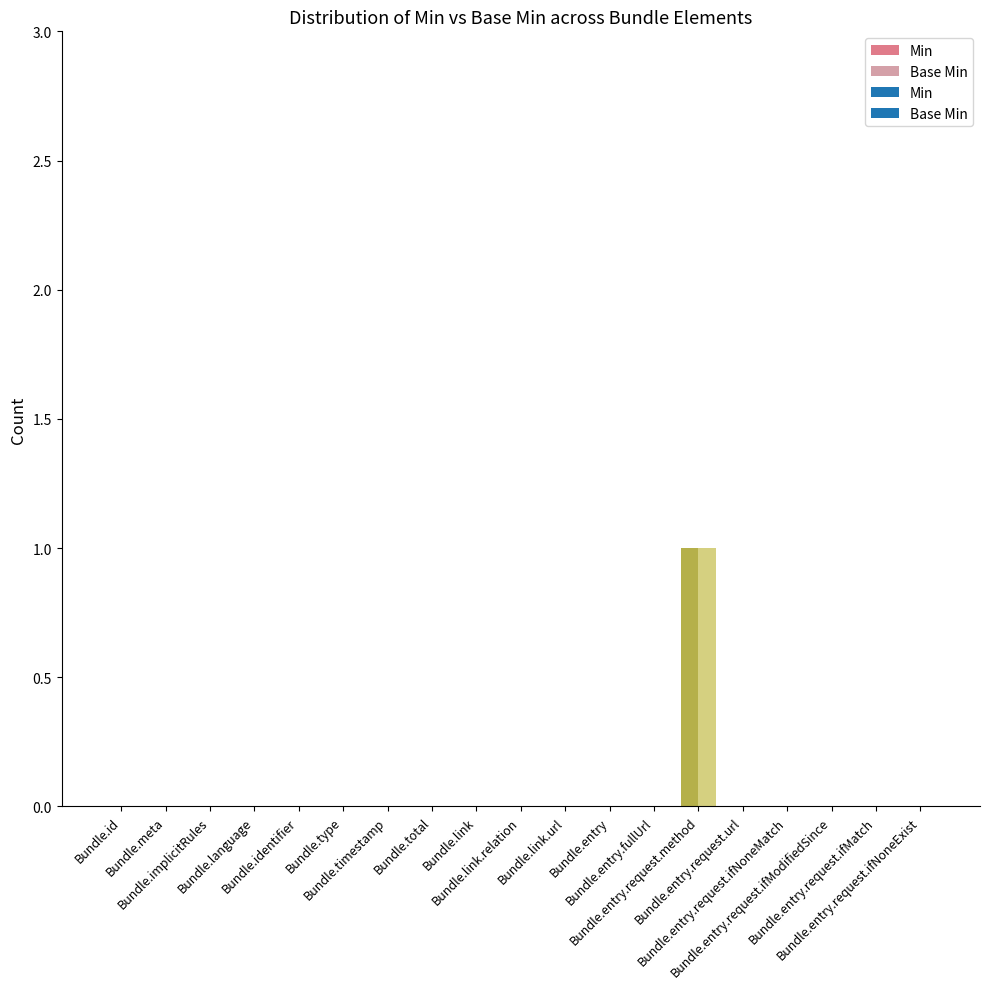

What is the highest value of the Min series?

1